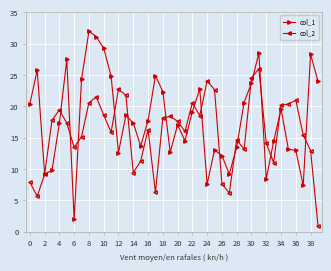

How many times do col_2 and col_1 cross each other?

18